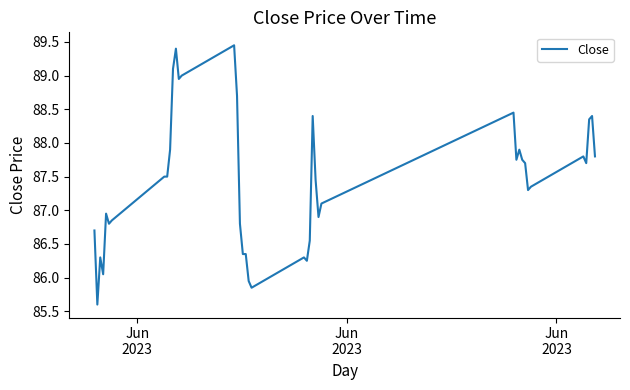

What is the difference between the maximum and minimum values?

3.8